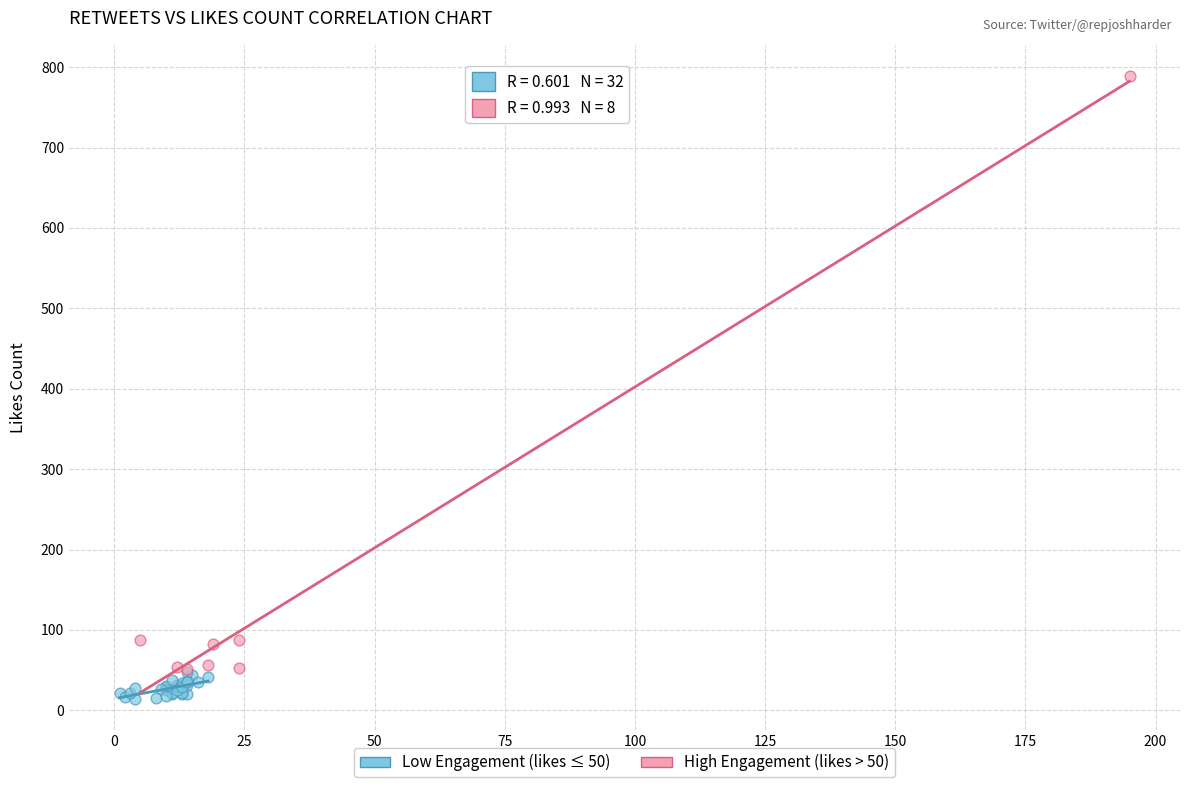

Which series contains the highest Y value?

High Engagement (likes > 50)